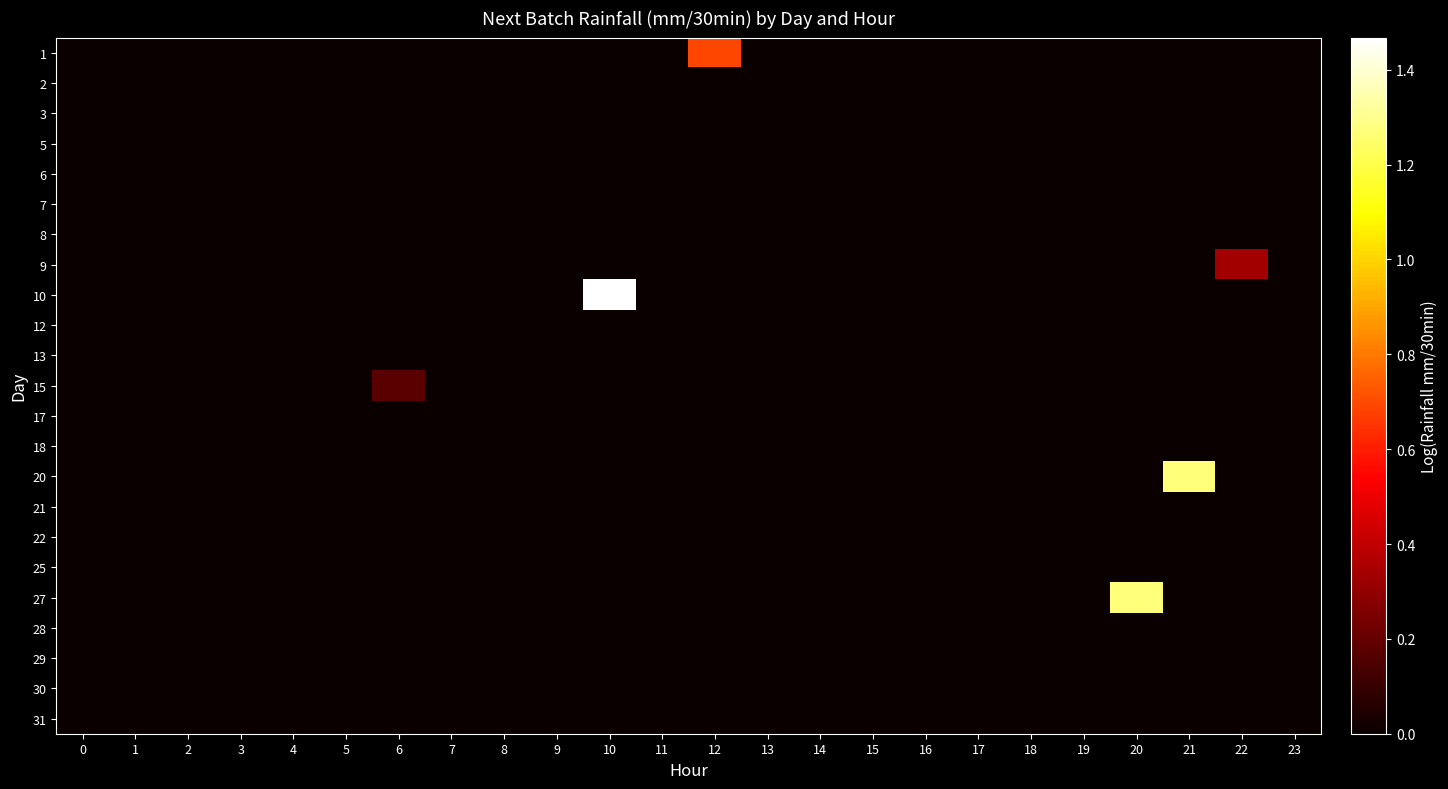

Reading left to right, list all the values displayed in this chart.

1: 0=0.0	1=0.0	2=0.0	3=0.0	4=0.0	5=0.0	6=0.0	7=0.0	8=0.0	9=0.0	10=0.0	11=0.0	12=0.7	13=0.0	14=0.0	15=0.0	16=0.0	17=0.0	18=0.0	19=0.0	20=0.0	21=0.0	22=0.0	23=0.0
2: 0=0.0	1=0.0	2=0.0	3=0.0	4=0.0	5=0.0	6=0.0	7=0.0	8=0.0	9=0.0	10=0.0	11=0.0	12=0.0	13=0.0	14=0.0	15=0.0	16=0.0	17=0.0	18=0.0	19=0.0	20=0.0	21=0.0	22=0.0	23=0.0
3: 0=0.0	1=0.0	2=0.0	3=0.0	4=0.0	5=0.0	6=0.0	7=0.0	8=0.0	9=0.0	10=0.0	11=0.0	12=0.0	13=0.0	14=0.0	15=0.0	16=0.0	17=0.0	18=0.0	19=0.0	20=0.0	21=0.0	22=0.0	23=0.0
5: 0=0.0	1=0.0	2=0.0	3=0.0	4=0.0	5=0.0	6=0.0	7=0.0	8=0.0	9=0.0	10=0.0	11=0.0	12=0.0	13=0.0	14=0.0	15=0.0	16=0.0	17=0.0	18=0.0	19=0.0	20=0.0	21=0.0	22=0.0	23=0.0
6: 0=0.0	1=0.0	2=0.0	3=0.0	4=0.0	5=0.0	6=0.0	7=0.0	8=0.0	9=0.0	10=0.0	11=0.0	12=0.0	13=0.0	14=0.0	15=0.0	16=0.0	17=0.0	18=0.0	19=0.0	20=0.0	21=0.0	22=0.0	23=0.0
7: 0=0.0	1=0.0	2=0.0	3=0.0	4=0.0	5=0.0	6=0.0	7=0.0	8=0.0	9=0.0	10=0.0	11=0.0	12=0.0	13=0.0	14=0.0	15=0.0	16=0.0	17=0.0	18=0.0	19=0.0	20=0.0	21=0.0	22=0.0	23=0.0
8: 0=0.0	1=0.0	2=0.0	3=0.0	4=0.0	5=0.0	6=0.0	7=0.0	8=0.0	9=0.0	10=0.0	11=0.0	12=0.0	13=0.0	14=0.0	15=0.0	16=0.0	17=0.0	18=0.0	19=0.0	20=0.0	21=0.0	22=0.0	23=0.0
9: 0=0.0	1=0.0	2=0.0	3=0.0	4=0.0	5=0.0	6=0.0	7=0.0	8=0.0	9=0.0	10=0.0	11=0.0	12=0.0	13=0.0	14=0.0	15=0.0	16=0.0	17=0.0	18=0.0	19=0.0	20=0.0	21=0.0	22=0.3	23=0.0
10: 0=0.0	1=0.0	2=0.0	3=0.0	4=0.0	5=0.0	6=0.0	7=0.0	8=0.0	9=0.0	10=1.5	11=0.0	12=0.0	13=0.0	14=0.0	15=0.0	16=0.0	17=0.0	18=0.0	19=0.0	20=0.0	21=0.0	22=0.0	23=0.0
12: 0=0.0	1=0.0	2=0.0	3=0.0	4=0.0	5=0.0	6=0.0	7=0.0	8=0.0	9=0.0	10=0.0	11=0.0	12=0.0	13=0.0	14=0.0	15=0.0	16=0.0	17=0.0	18=0.0	19=0.0	20=0.0	21=0.0	22=0.0	23=0.0
13: 0=0.0	1=0.0	2=0.0	3=0.0	4=0.0	5=0.0	6=0.0	7=0.0	8=0.0	9=0.0	10=0.0	11=0.0	12=0.0	13=0.0	14=0.0	15=0.0	16=0.0	17=0.0	18=0.0	19=0.0	20=0.0	21=0.0	22=0.0	23=0.0
15: 0=0.0	1=0.0	2=0.0	3=0.0	4=0.0	5=0.0	6=0.2	7=0.0	8=0.0	9=0.0	10=0.0	11=0.0	12=0.0	13=0.0	14=0.0	15=0.0	16=0.0	17=0.0	18=0.0	19=0.0	20=0.0	21=0.0	22=0.0	23=0.0
17: 0=0.0	1=0.0	2=0.0	3=0.0	4=0.0	5=0.0	6=0.0	7=0.0	8=0.0	9=0.0	10=0.0	11=0.0	12=0.0	13=0.0	14=0.0	15=0.0	16=0.0	17=0.0	18=0.0	19=0.0	20=0.0	21=0.0	22=0.0	23=0.0
18: 0=0.0	1=0.0	2=0.0	3=0.0	4=0.0	5=0.0	6=0.0	7=0.0	8=0.0	9=0.0	10=0.0	11=0.0	12=0.0	13=0.0	14=0.0	15=0.0	16=0.0	17=0.0	18=0.0	19=0.0	20=0.0	21=0.0	22=0.0	23=0.0
20: 0=0.0	1=0.0	2=0.0	3=0.0	4=0.0	5=0.0	6=0.0	7=0.0	8=0.0	9=0.0	10=0.0	11=0.0	12=0.0	13=0.0	14=0.0	15=0.0	16=0.0	17=0.0	18=0.0	19=0.0	20=0.0	21=1.3	22=0.0	23=0.0
21: 0=0.0	1=0.0	2=0.0	3=0.0	4=0.0	5=0.0	6=0.0	7=0.0	8=0.0	9=0.0	10=0.0	11=0.0	12=0.0	13=0.0	14=0.0	15=0.0	16=0.0	17=0.0	18=0.0	19=0.0	20=0.0	21=0.0	22=0.0	23=0.0
22: 0=0.0	1=0.0	2=0.0	3=0.0	4=0.0	5=0.0	6=0.0	7=0.0	8=0.0	9=0.0	10=0.0	11=0.0	12=0.0	13=0.0	14=0.0	15=0.0	16=0.0	17=0.0	18=0.0	19=0.0	20=0.0	21=0.0	22=0.0	23=0.0
25: 0=0.0	1=0.0	2=0.0	3=0.0	4=0.0	5=0.0	6=0.0	7=0.0	8=0.0	9=0.0	10=0.0	11=0.0	12=0.0	13=0.0	14=0.0	15=0.0	16=0.0	17=0.0	18=0.0	19=0.0	20=0.0	21=0.0	22=0.0	23=0.0
27: 0=0.0	1=0.0	2=0.0	3=0.0	4=0.0	5=0.0	6=0.0	7=0.0	8=0.0	9=0.0	10=0.0	11=0.0	12=0.0	13=0.0	14=0.0	15=0.0	16=0.0	17=0.0	18=0.0	19=0.0	20=1.3	21=0.0	22=0.0	23=0.0
28: 0=0.0	1=0.0	2=0.0	3=0.0	4=0.0	5=0.0	6=0.0	7=0.0	8=0.0	9=0.0	10=0.0	11=0.0	12=0.0	13=0.0	14=0.0	15=0.0	16=0.0	17=0.0	18=0.0	19=0.0	20=0.0	21=0.0	22=0.0	23=0.0
29: 0=0.0	1=0.0	2=0.0	3=0.0	4=0.0	5=0.0	6=0.0	7=0.0	8=0.0	9=0.0	10=0.0	11=0.0	12=0.0	13=0.0	14=0.0	15=0.0	16=0.0	17=0.0	18=0.0	19=0.0	20=0.0	21=0.0	22=0.0	23=0.0
30: 0=0.0	1=0.0	2=0.0	3=0.0	4=0.0	5=0.0	6=0.0	7=0.0	8=0.0	9=0.0	10=0.0	11=0.0	12=0.0	13=0.0	14=0.0	15=0.0	16=0.0	17=0.0	18=0.0	19=0.0	20=0.0	21=0.0	22=0.0	23=0.0
31: 0=0.0	1=0.0	2=0.0	3=0.0	4=0.0	5=0.0	6=0.0	7=0.0	8=0.0	9=0.0	10=0.0	11=0.0	12=0.0	13=0.0	14=0.0	15=0.0	16=0.0	17=0.0	18=0.0	19=0.0	20=0.0	21=0.0	22=0.0	23=0.0